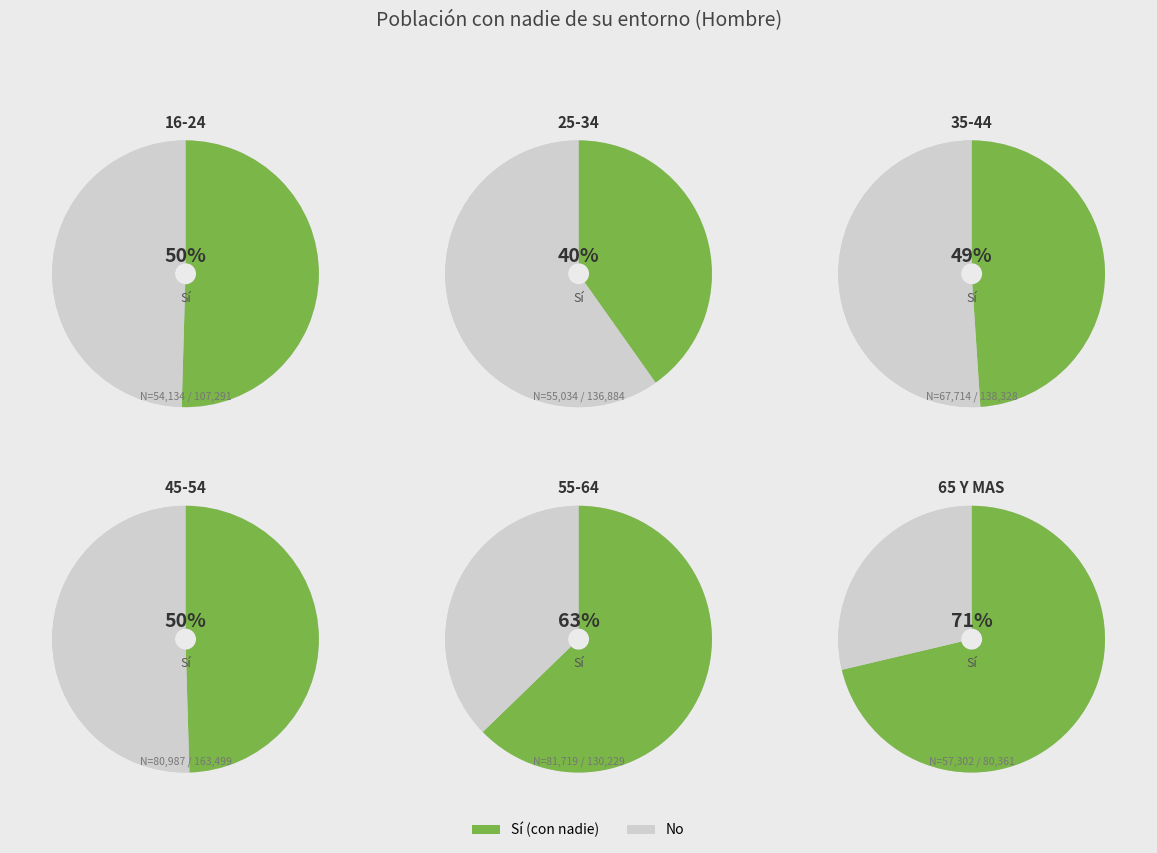

What portion of the pie excludes 35-44?

82.9%